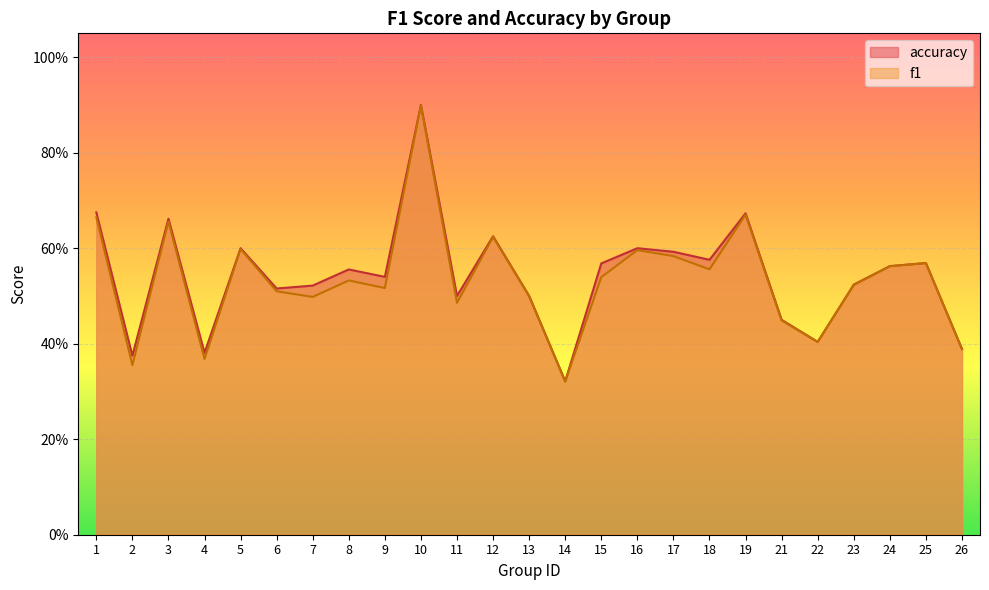

Which has a higher value, 15 or 11?

15